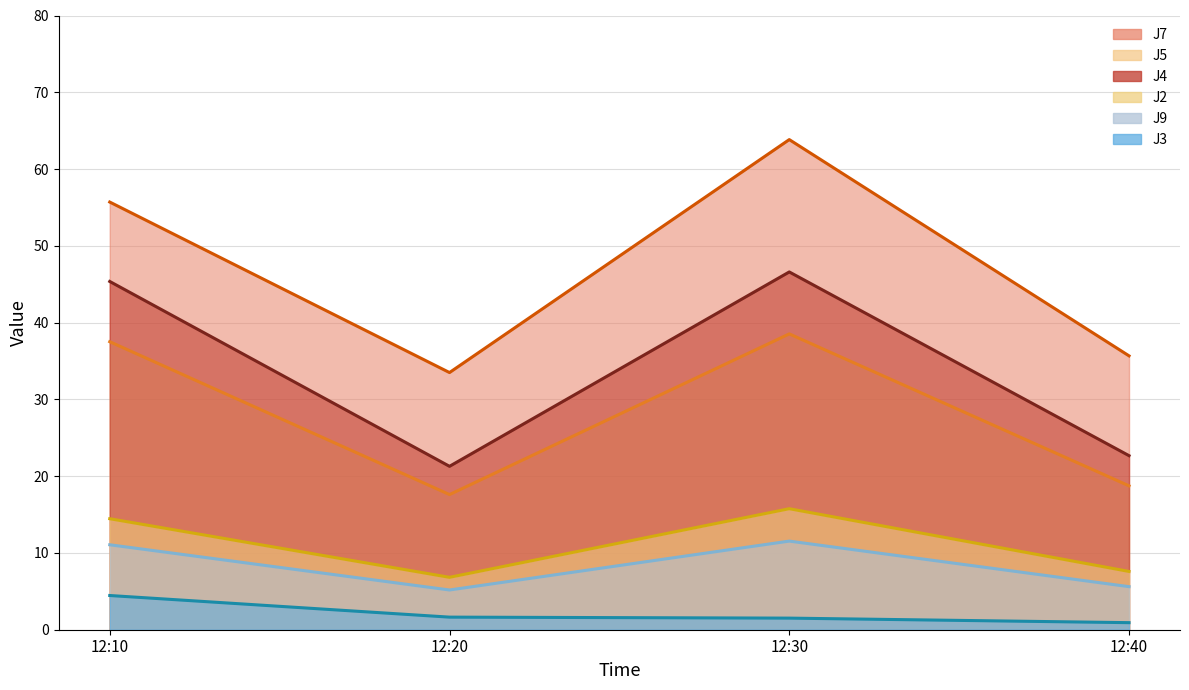

Which series has the largest range (max minus min)?

J7